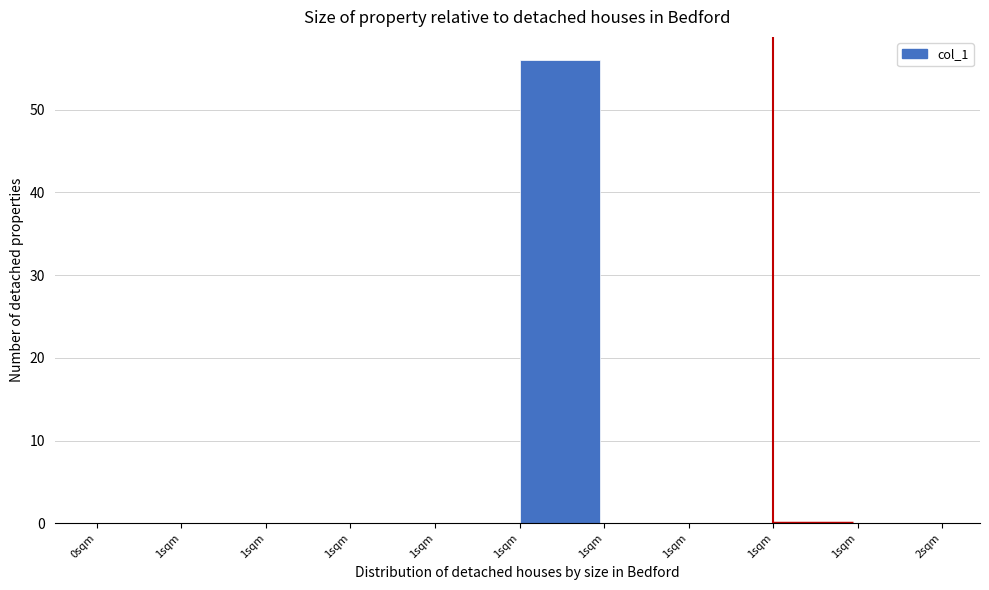

How many series are shown in this chart?

1